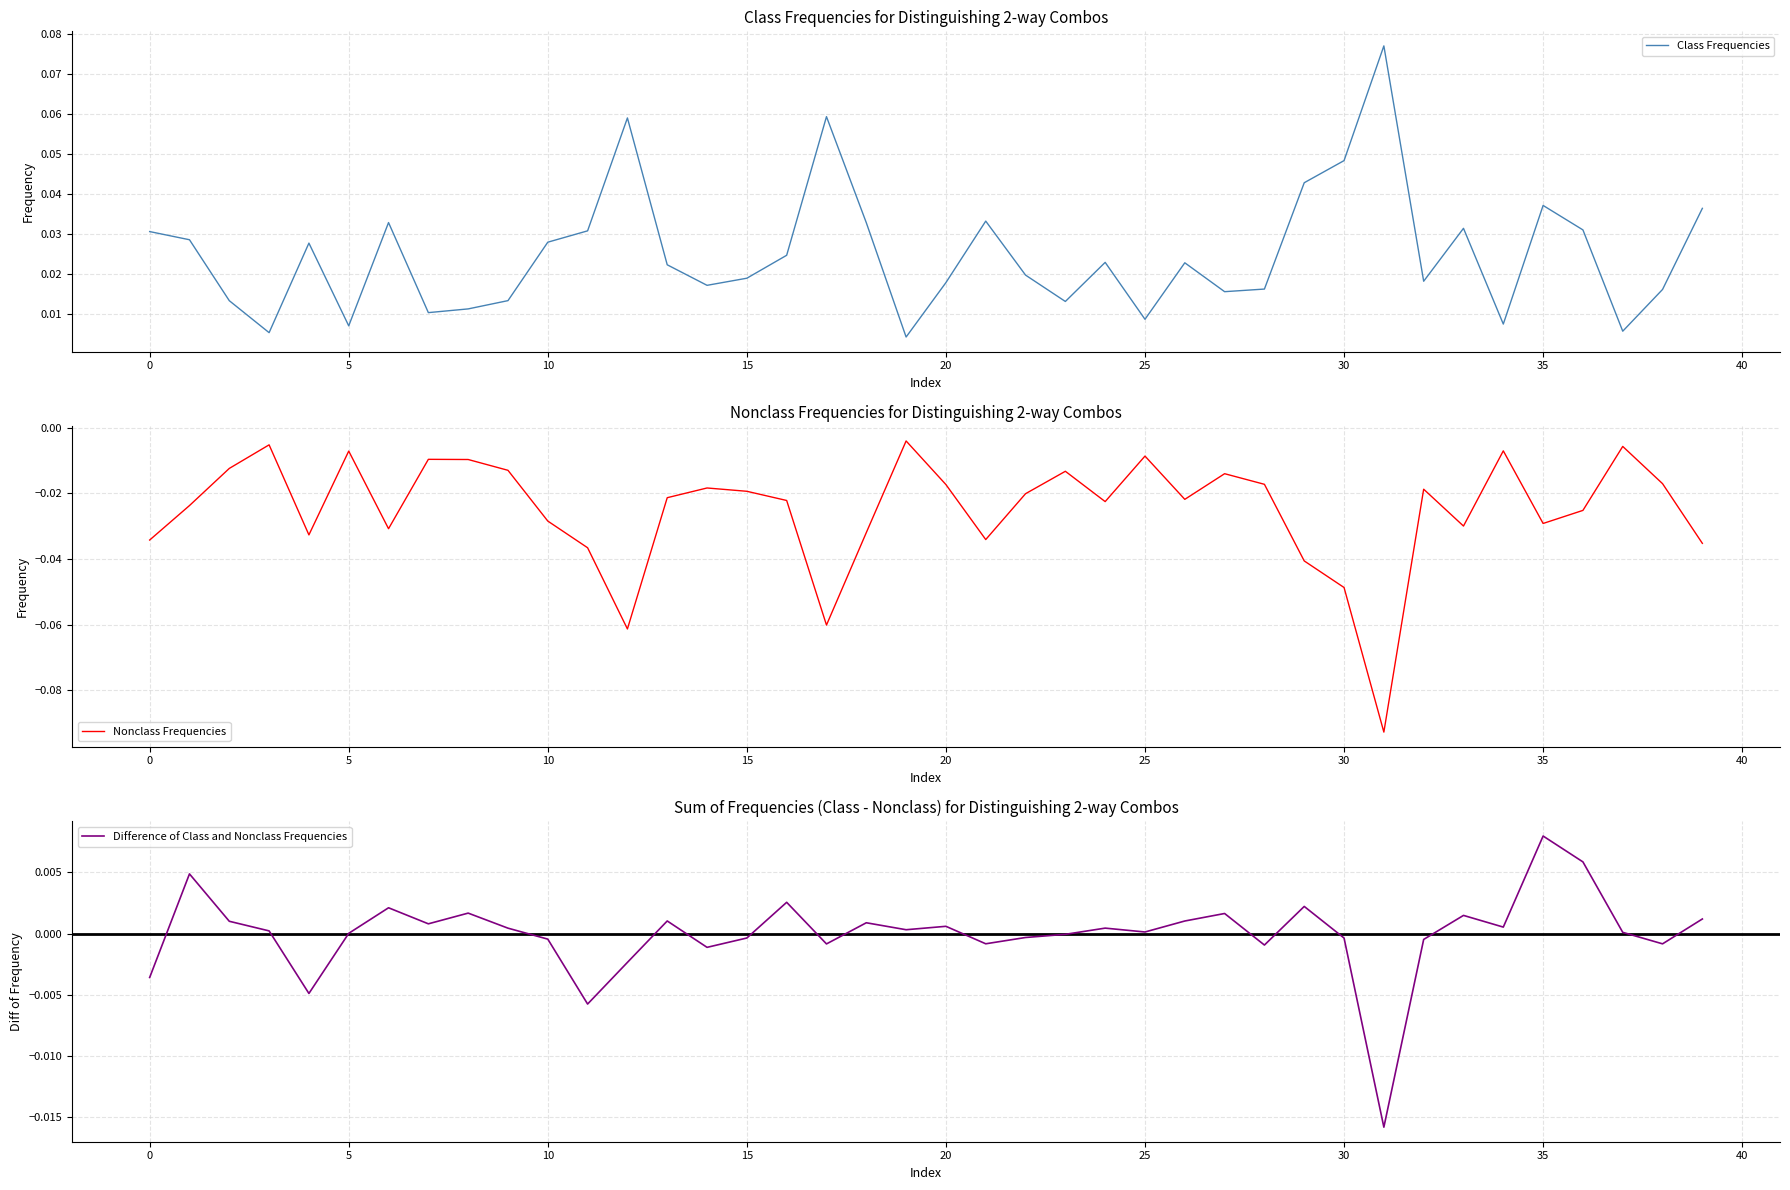

How many values in Difference of Class and Nonclass Frequencies are above zero?

24